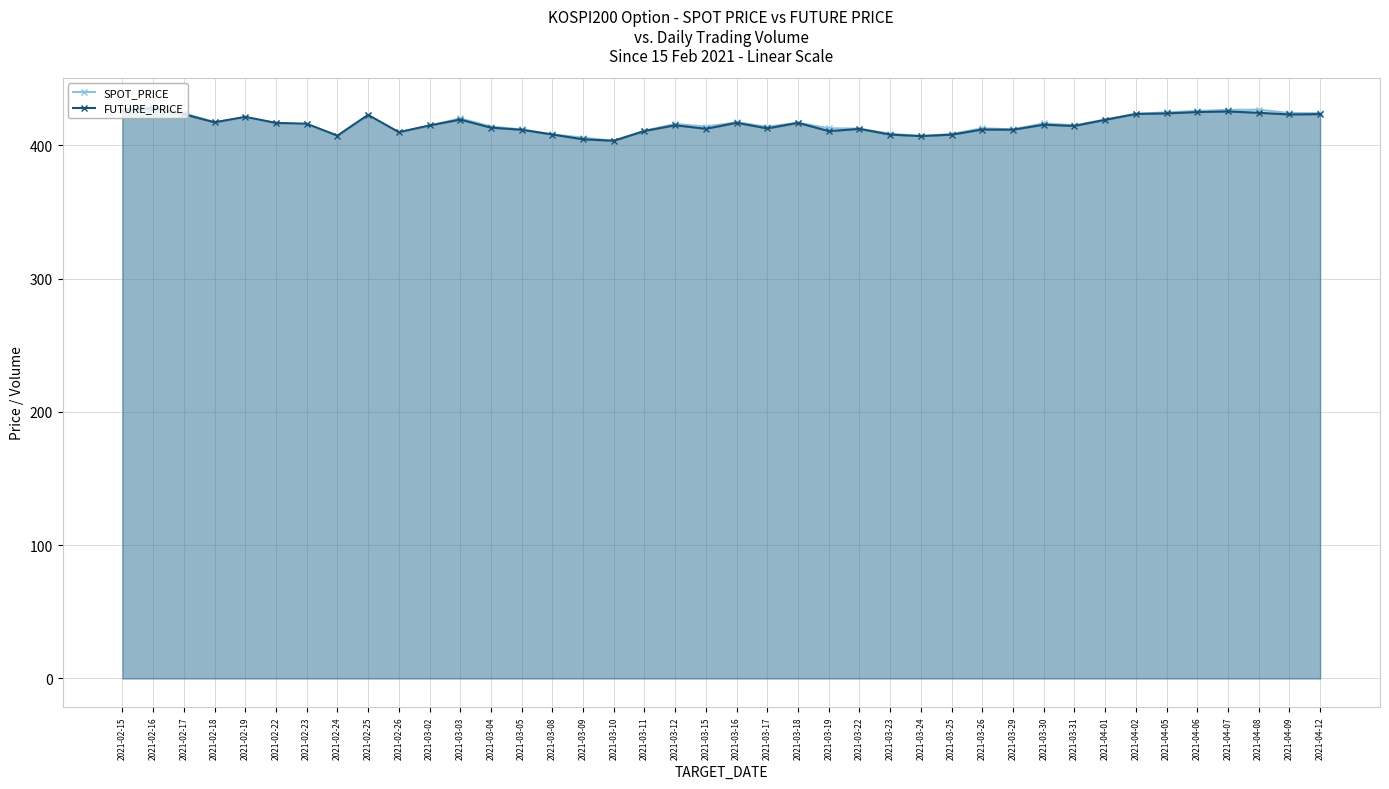

At how many categories does at least one series exceed 426?

4